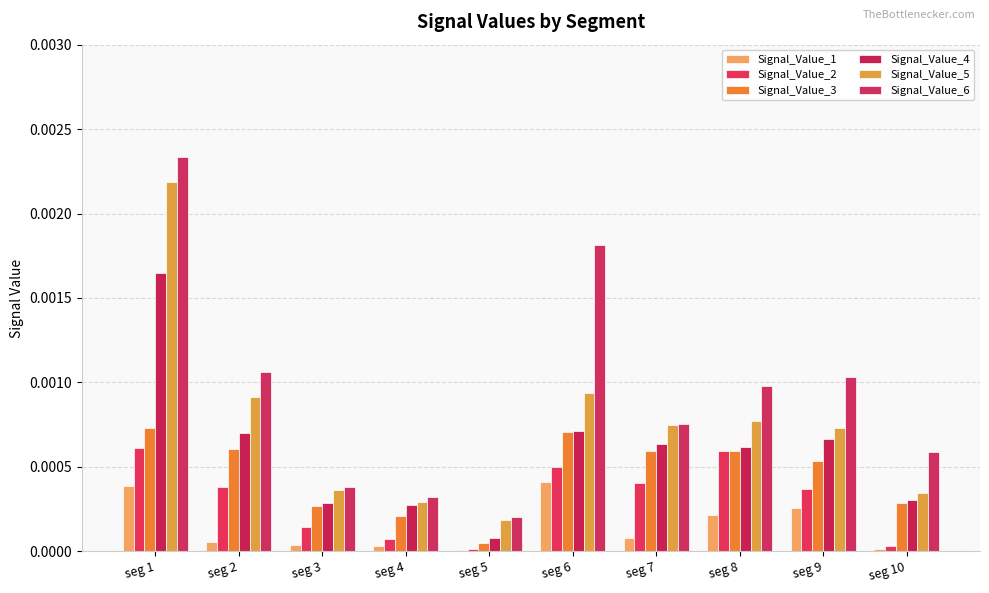

Which label corresponds to the smallest value in the chart?

seg 5